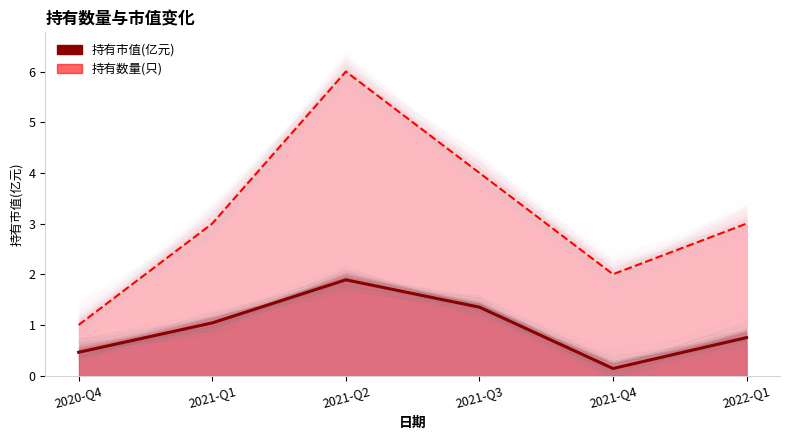

What position from the left is 2022-Q1?

6